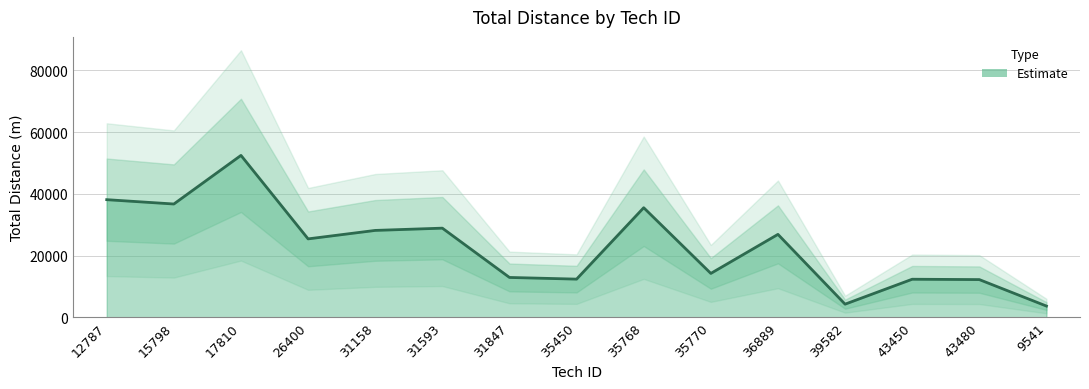

How many distinct data groups are displayed?

1